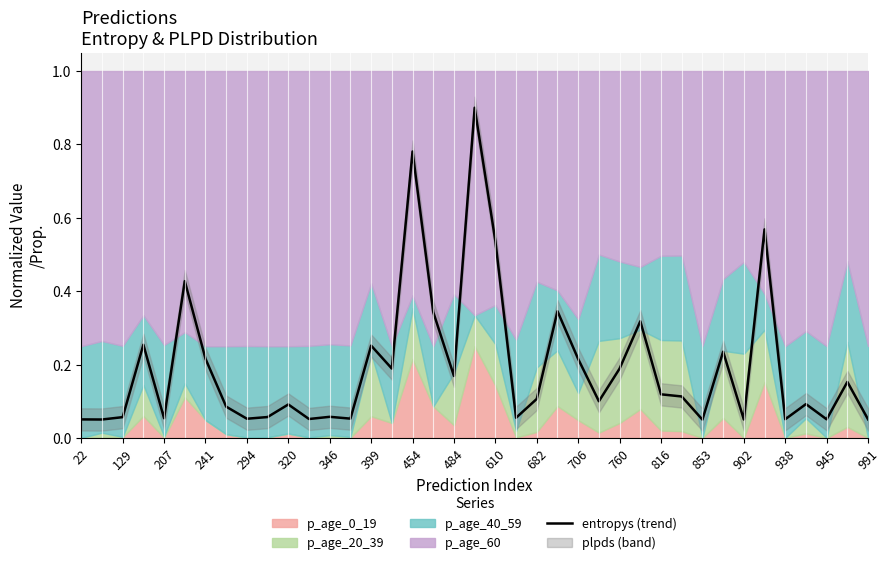

What is the highest value of the entropys (trend) series?

0.9